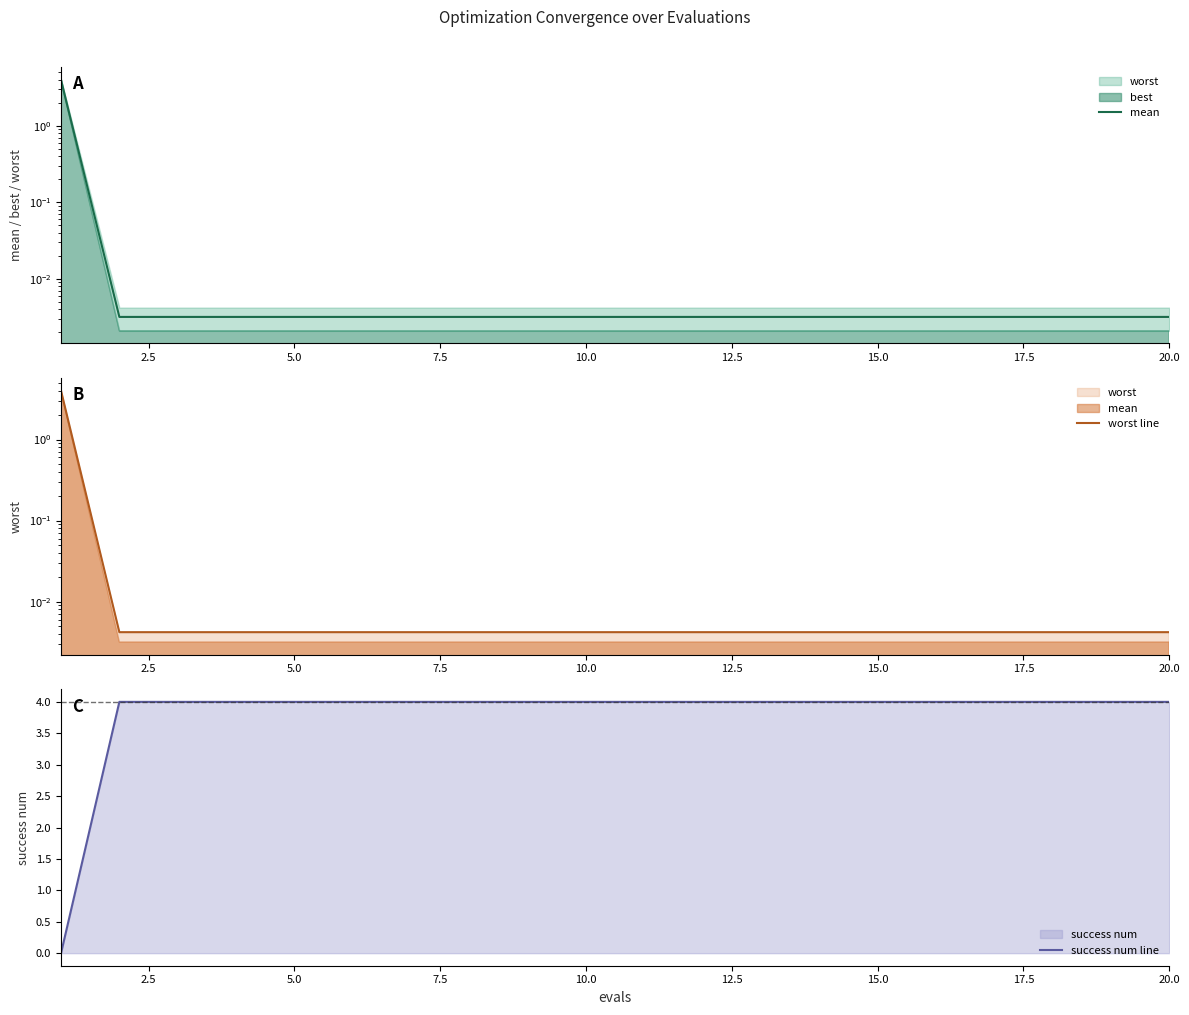

Which series has the largest total across all categories?

success num line